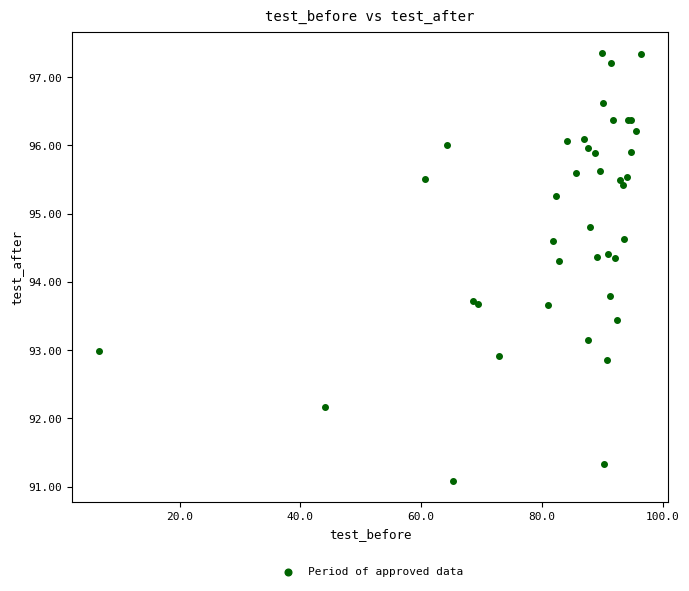

What Y value in the scatter plot is closest to 94?

93.8